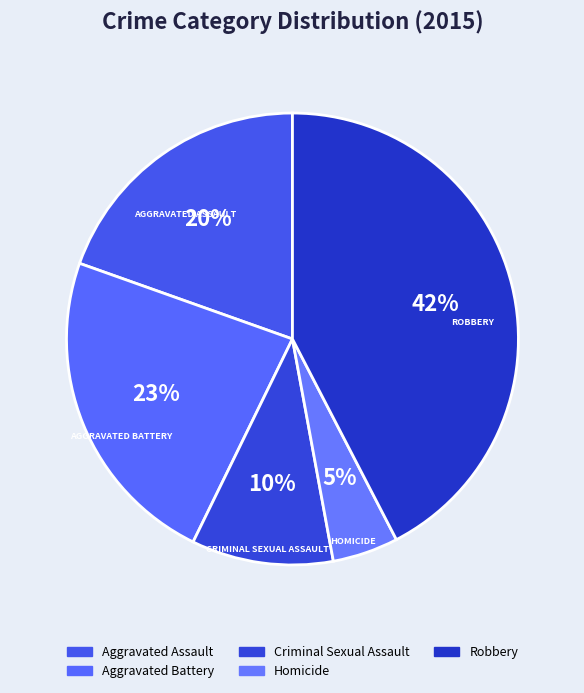

To the nearest percent, what percentage of the pie is Aggravated Battery?

23%